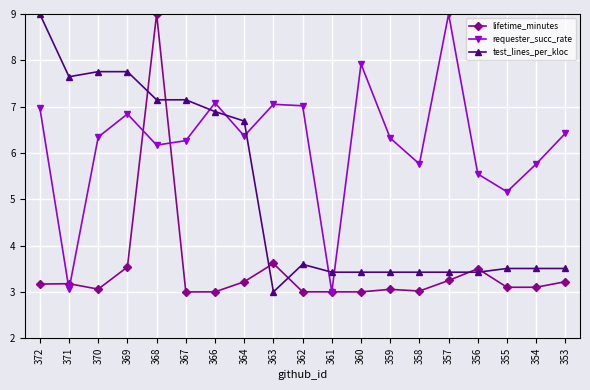

Rank the series at 356 from lowest to highest value.

test_lines_per_kloc, lifetime_minutes, requester_succ_rate